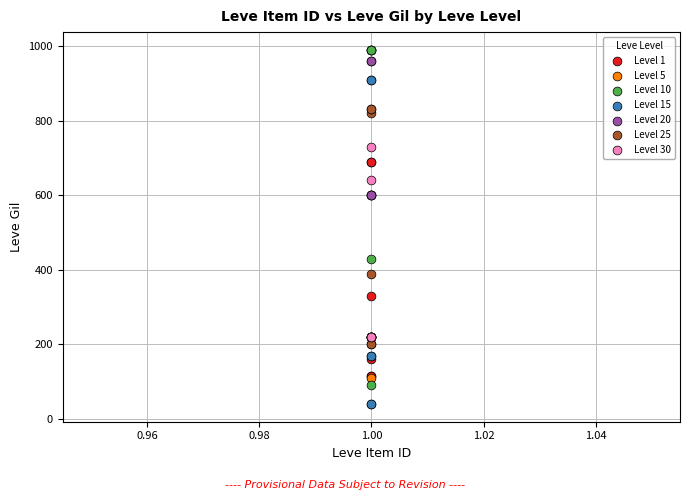

Which series reaches the minimum Y coordinate?

Level 15